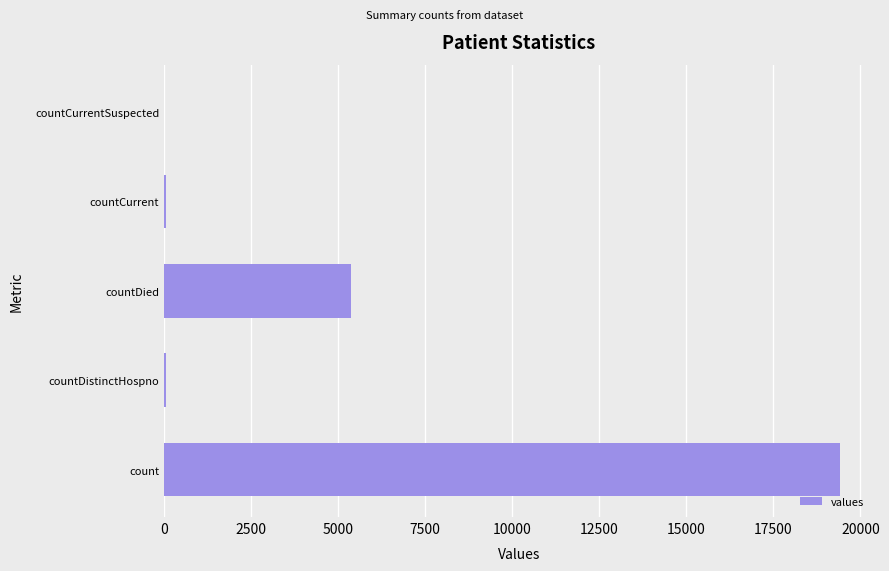

At which label is the value closest to 9710?

countDied